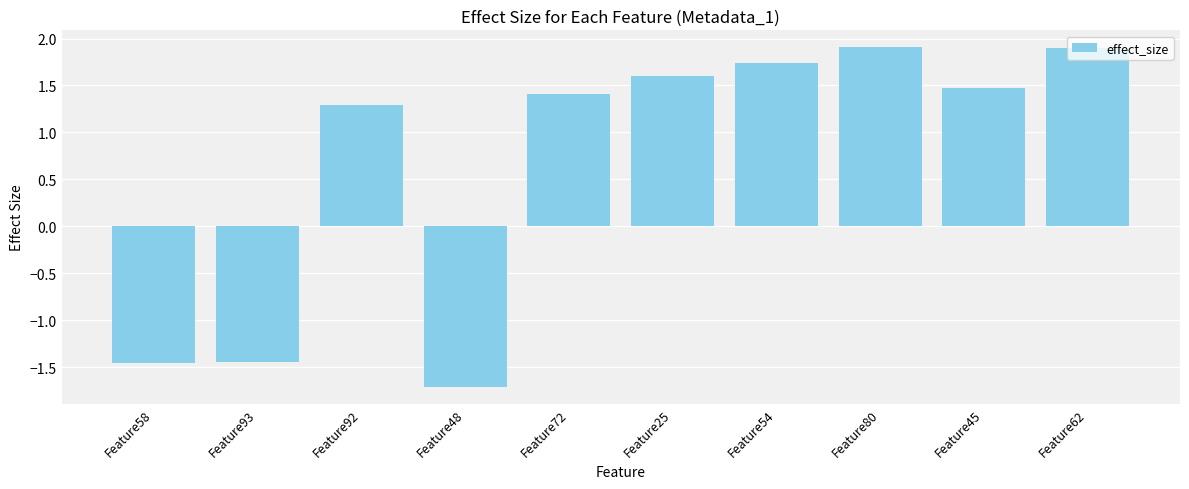

How many series are shown in this chart?

1